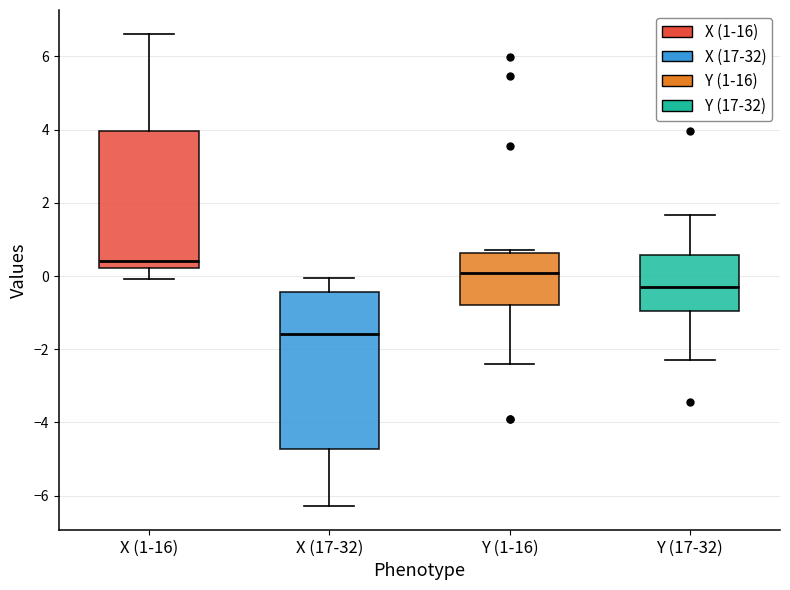

Where does the lower whisker of the box for Y (17-32) end on the y-axis? The values are not printed on the chart, so give them approximately, as read against the axis.

-2.2